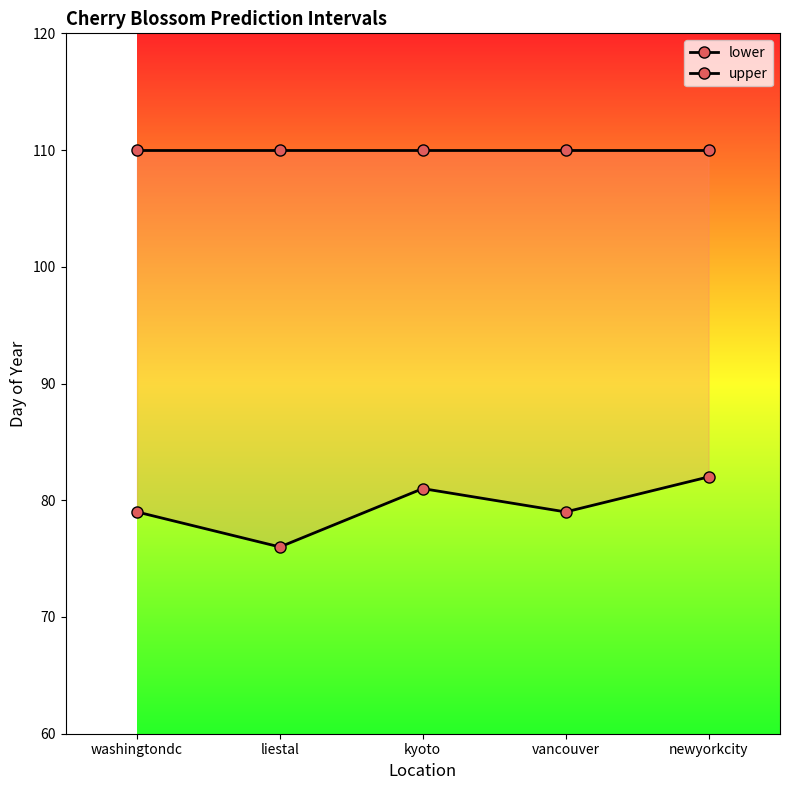

Which series has the largest total across all categories?

upper